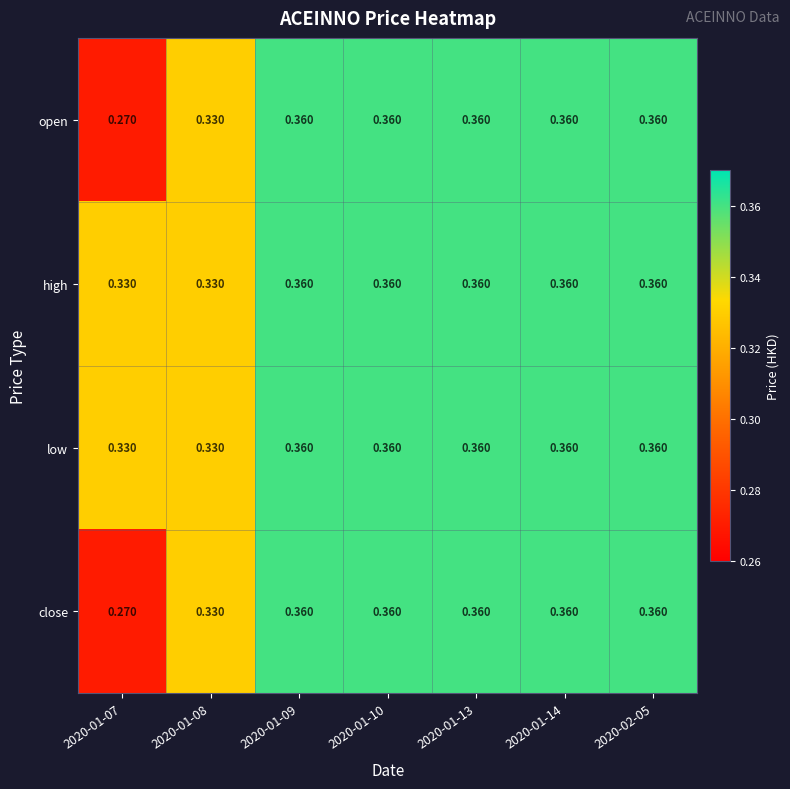

Which series has the largest total across all categories?

high